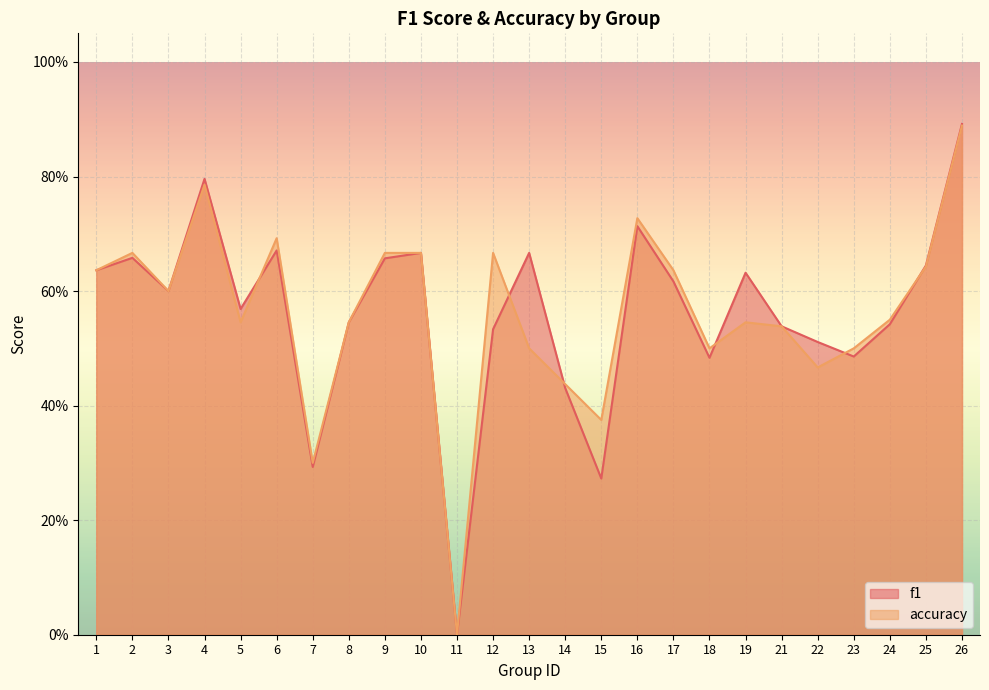

True or false: f1 has more than 0 interior local peaks.

True